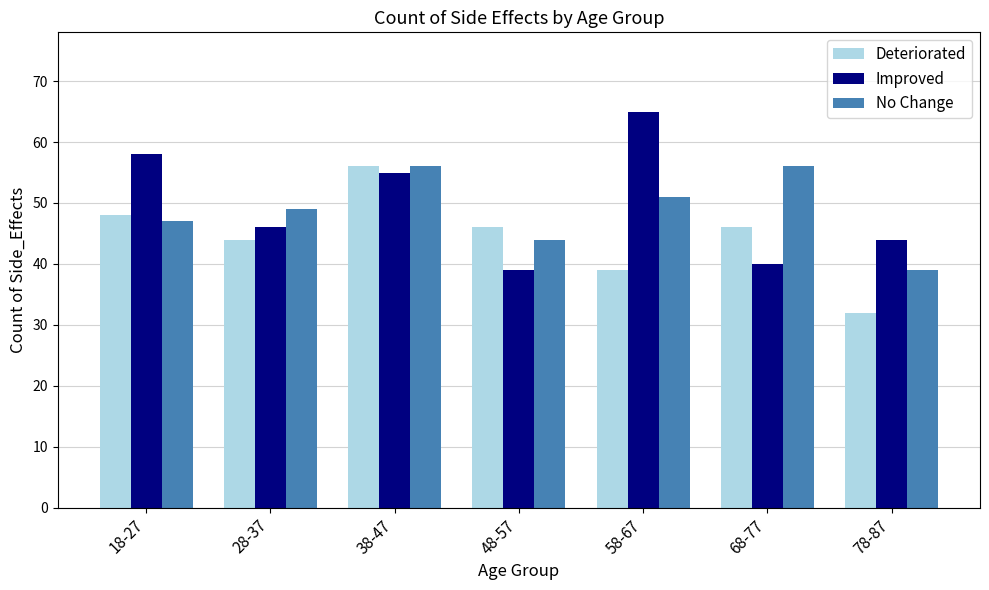

What is the label of the 1st bar from the right?

78-87